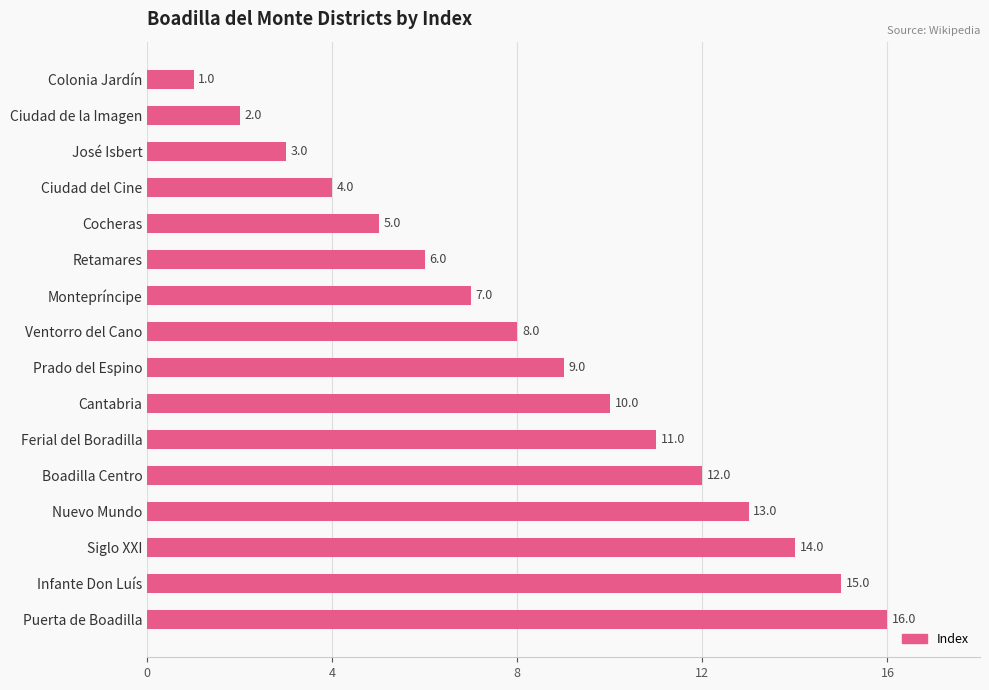

List the labels in order of value, smallest first.

Colonia Jardín, Ciudad de la Imagen, José Isbert, Ciudad del Cine, Cocheras, Retamares, Montepríncipe, Ventorro del Cano, Prado del Espino, Cantabria, Ferial del Boradilla, Boadilla Centro, Nuevo Mundo, Siglo XXI, Infante Don Luís, Puerta de Boadilla